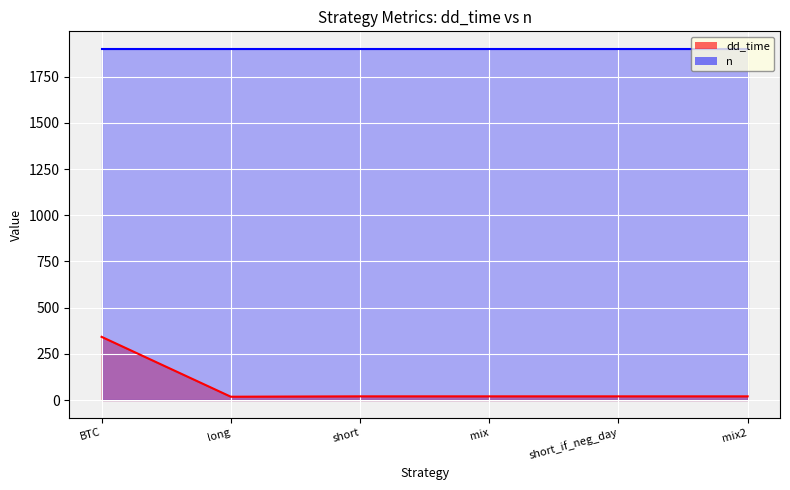

Where is the first local minimum?

long